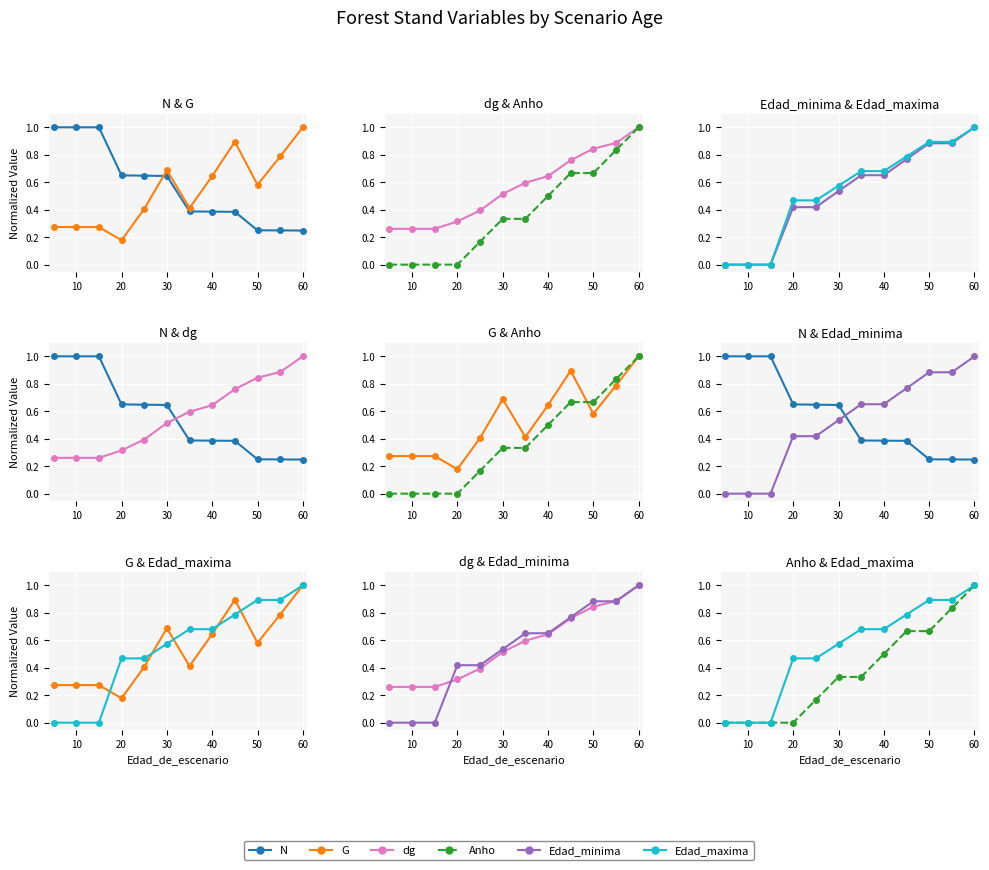

Does the chart display data point markers on the line(s)?

Yes